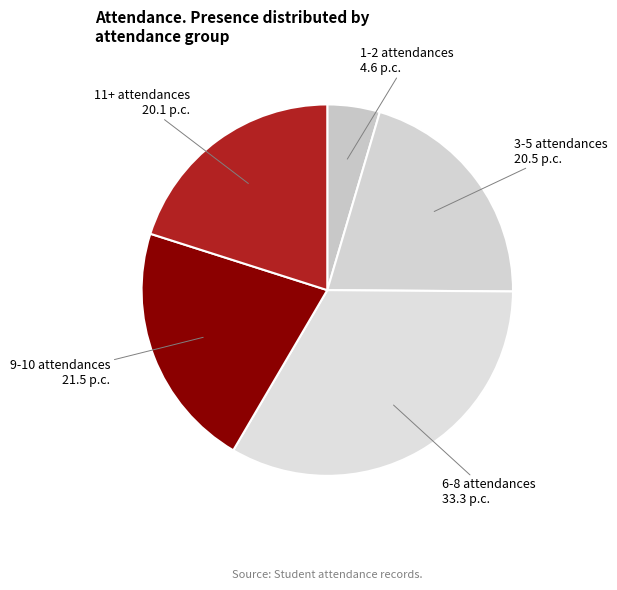

How many slices are in this pie chart?

5